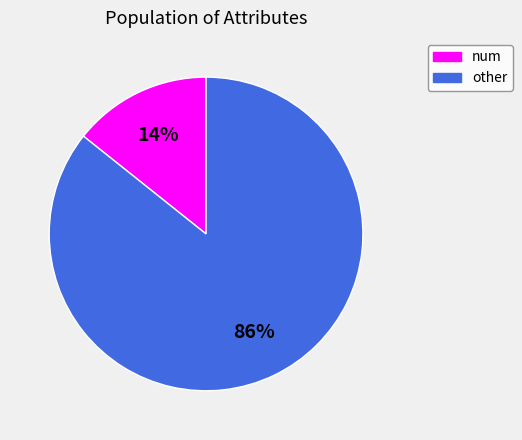

To the nearest percent, what percentage of the pie is num?

14%